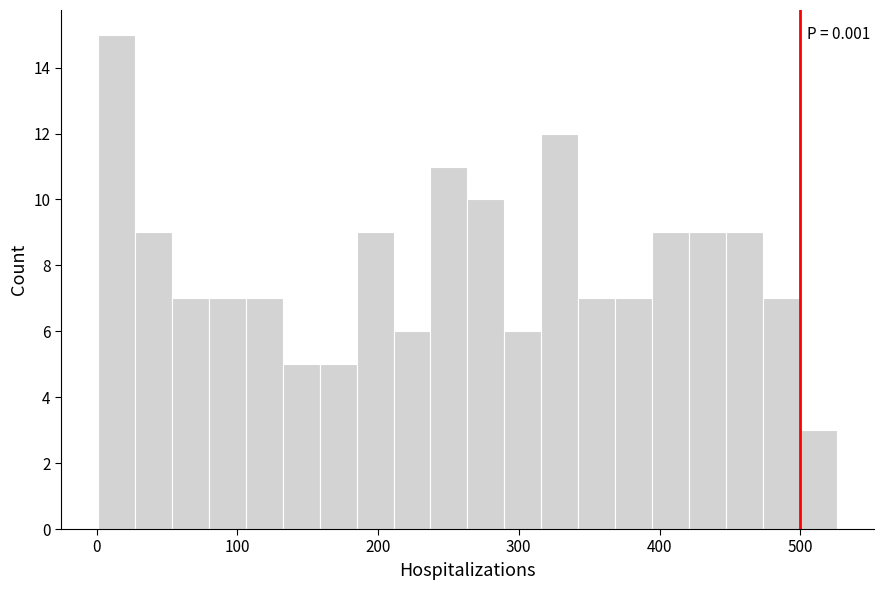

Read against the x-axis, roughly where is the centre of the tallest bar?

10